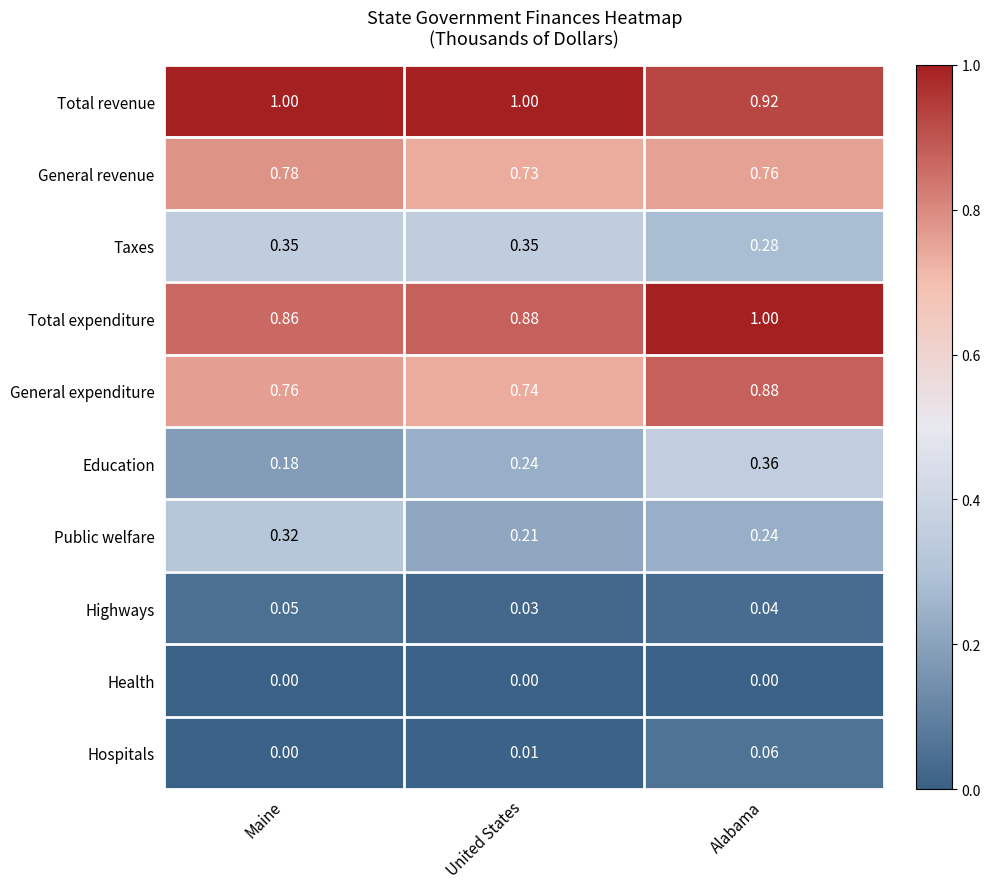

Count the number of categories in the chart.

3